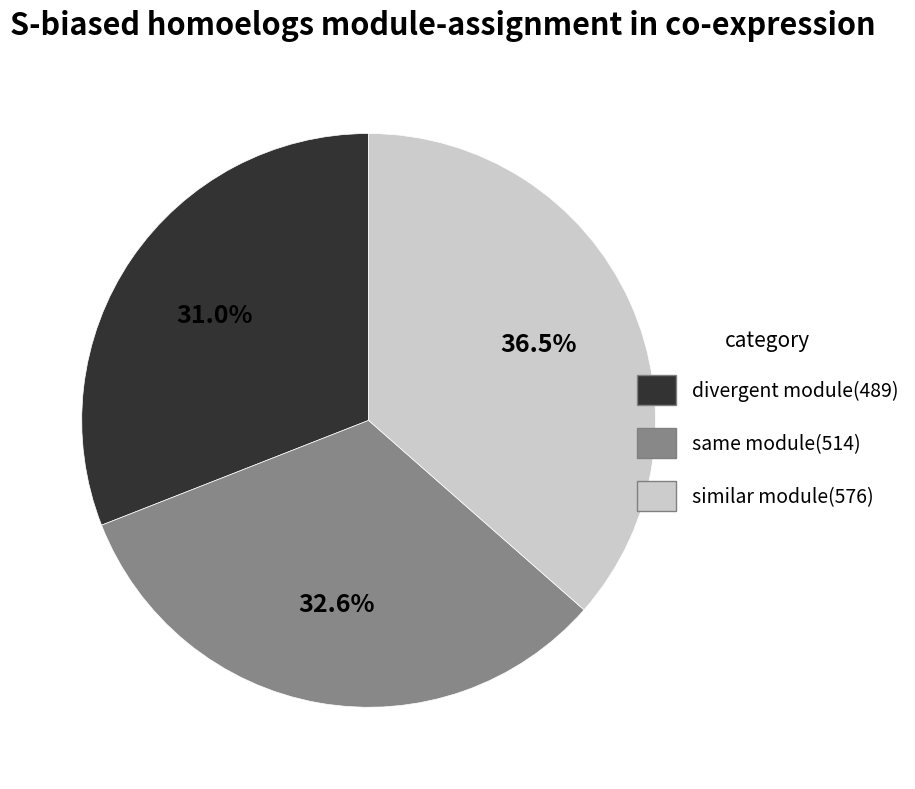

Approximately how many times larger is the value at same module(514) compared to similar module(576)?

0.9